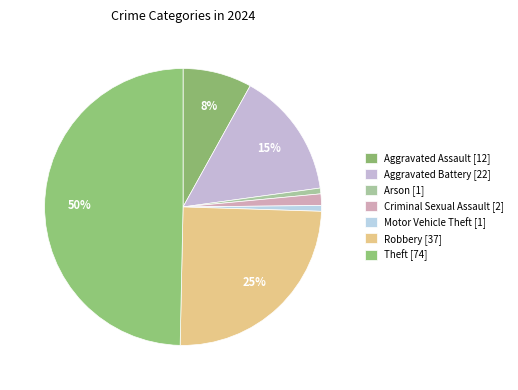

Rank the categories by value from lowest to highest.

Arson, Motor Vehicle Theft, Criminal Sexual Assault, Aggravated Assault, Aggravated Battery, Robbery, Theft